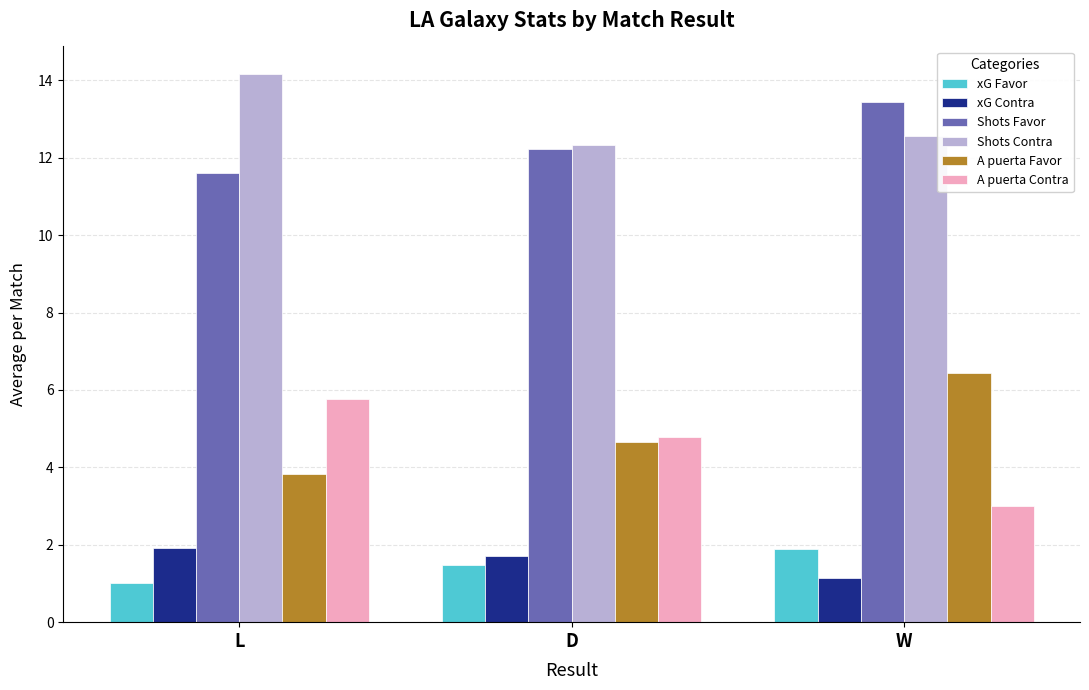

Reading left to right, transcribe all the data shown in this chart.

xG Favor: 1.0	1.5	1.9
xG Contra: 1.9	1.7	1.1
Shots Favor: 11.6	12.2	13.4
Shots Contra: 14.2	12.3	12.6
A puerta Favor: 3.8	4.7	6.4
A puerta Contra: 5.8	4.8	3.0